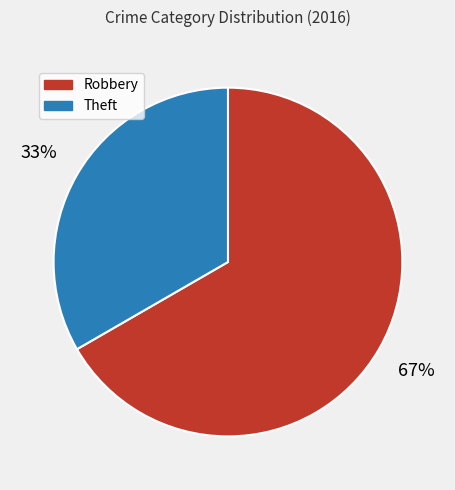

Which category has the biggest portion of the pie?

Robbery